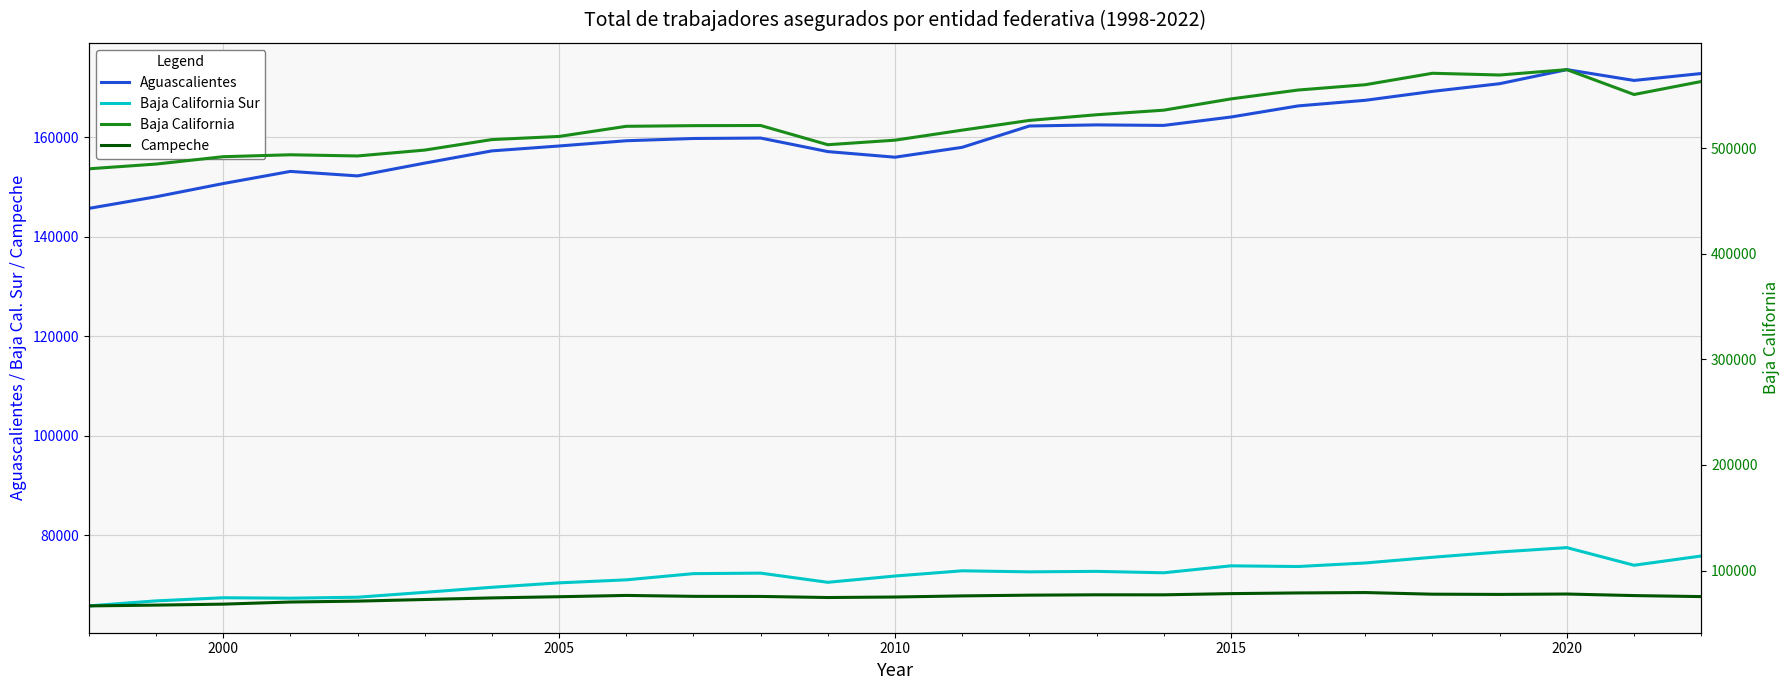

In Campeche, how many points are higher than both neighbors (excluding endpoints)?

4